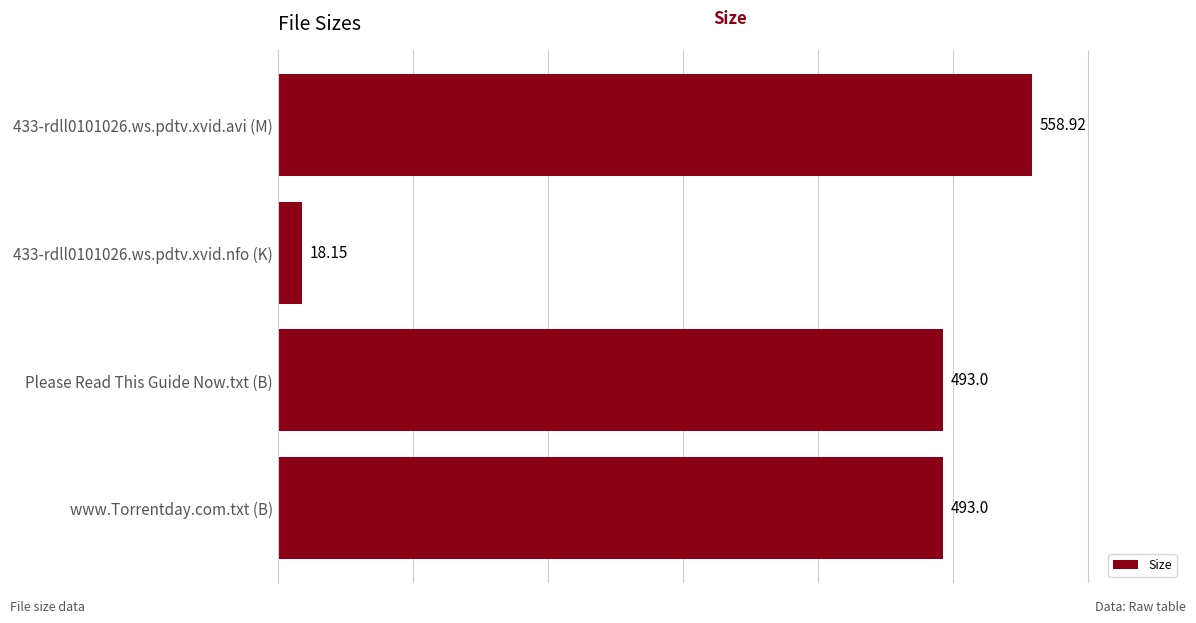

What is the sum of all values?

1563.1